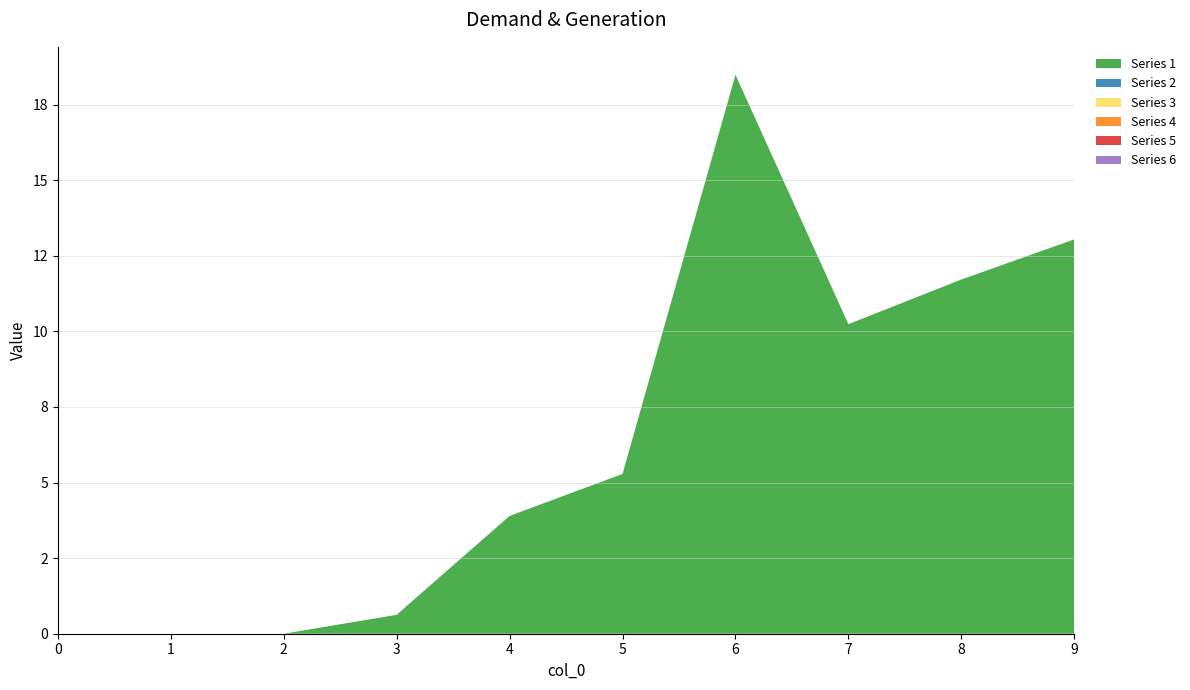

Rank the series by their maximum value, from lowest to highest.

Series 2, Series 3, Series 4, Series 5, Series 6, Series 1